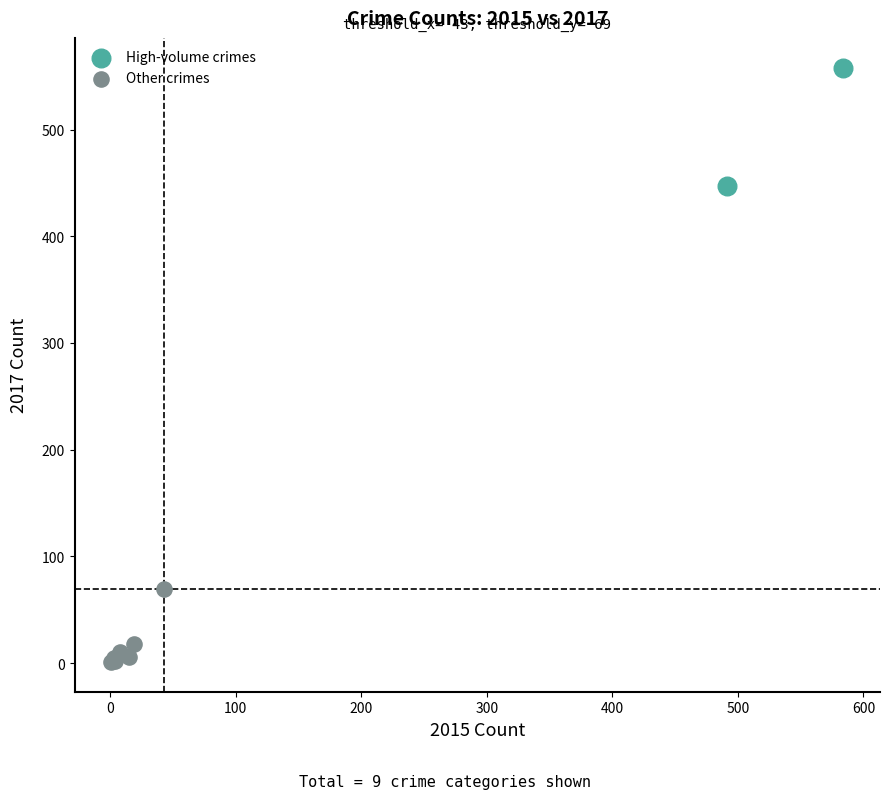

Which series contains the lowest Y value?

Other crimes